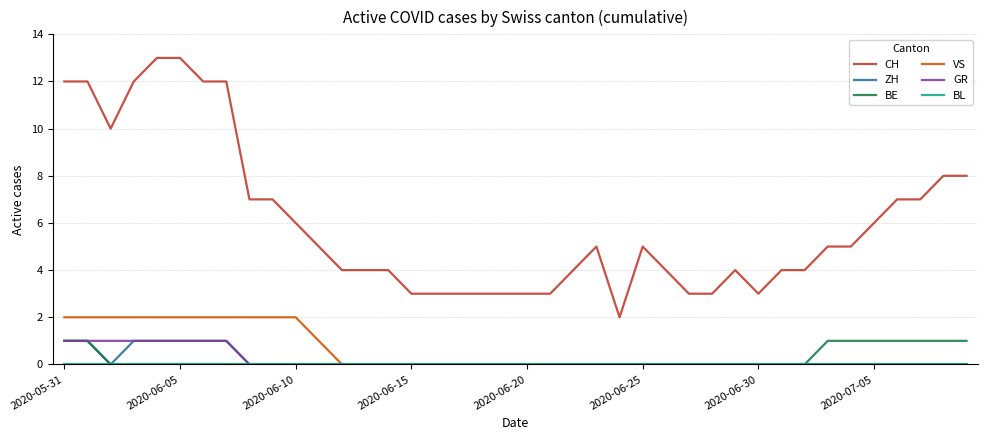

Which series has the largest range (max minus min)?

CH